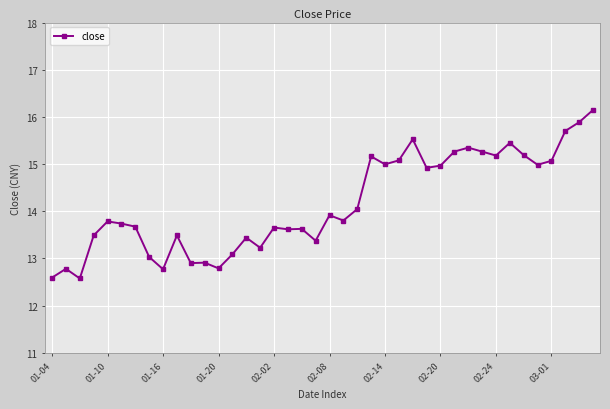

What is the smallest value displayed?

12.6